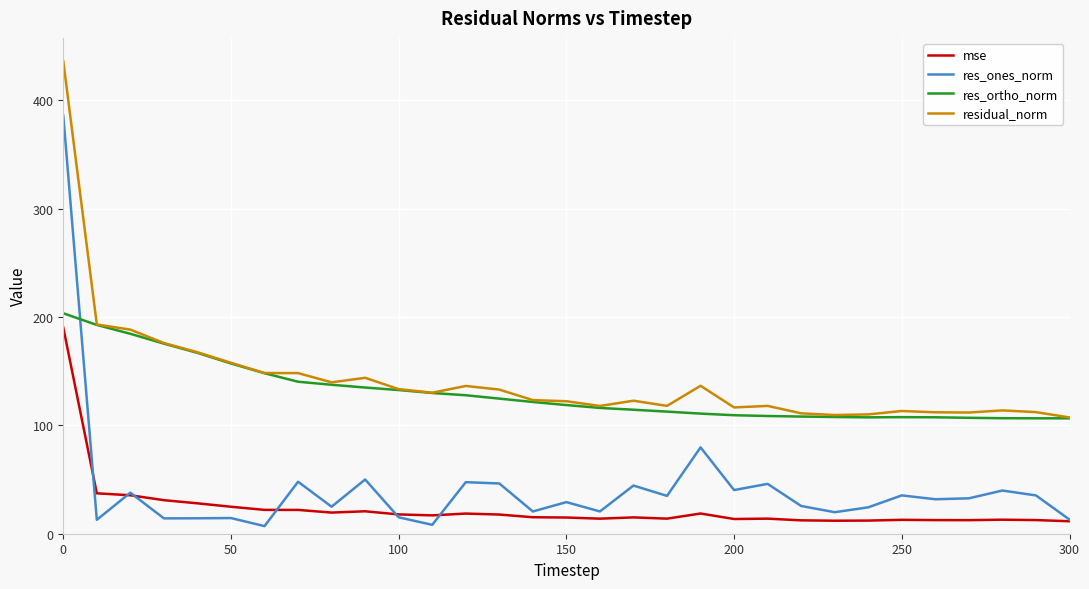

Which series has the widest spread of values?

res_ones_norm